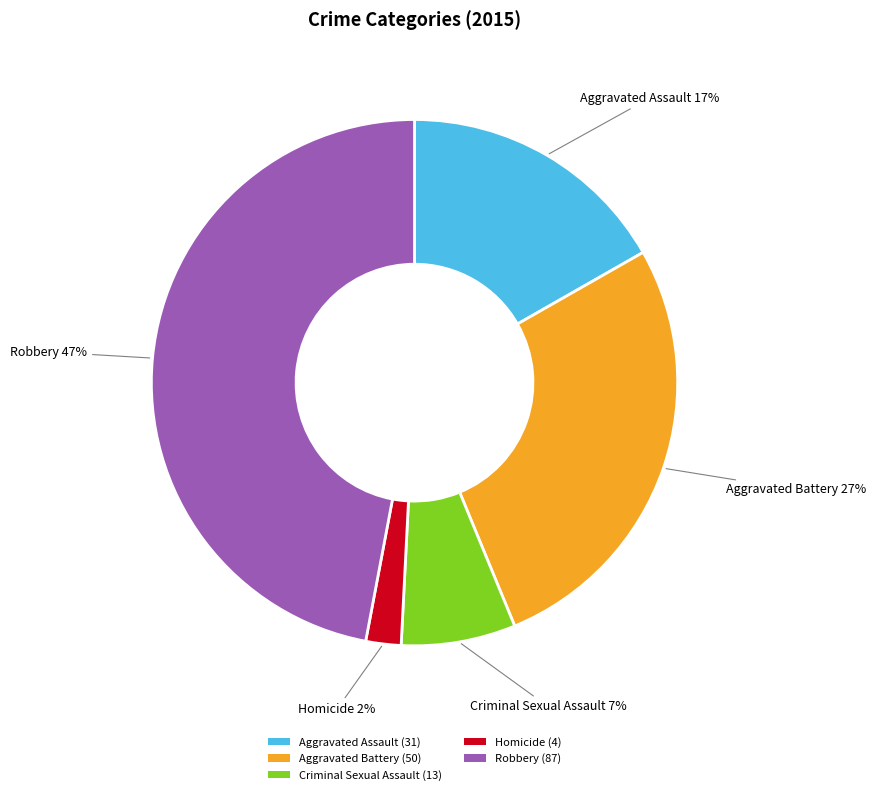

The Homicide slice represents 11% of the pie. True or false?

False